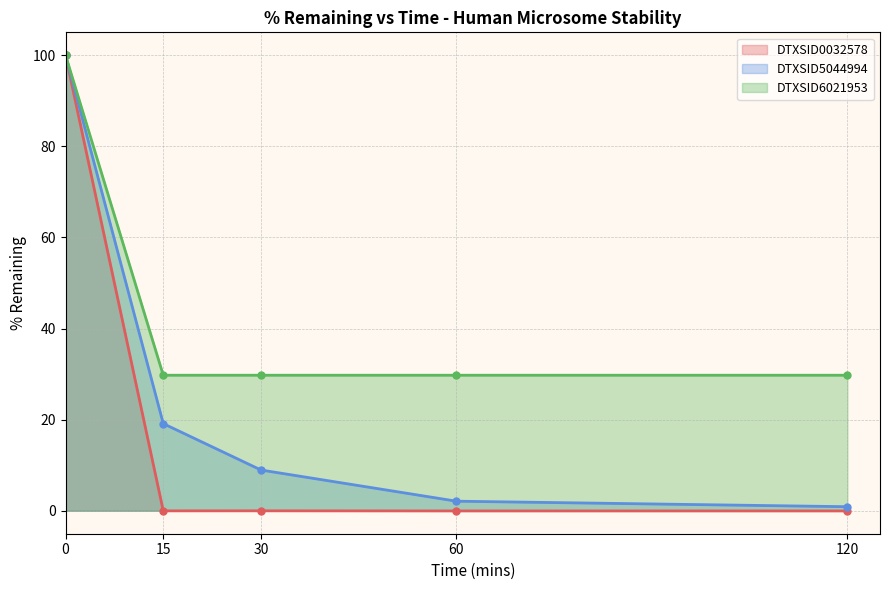

What is the sum of all DTXSID0032578 values?

99.9